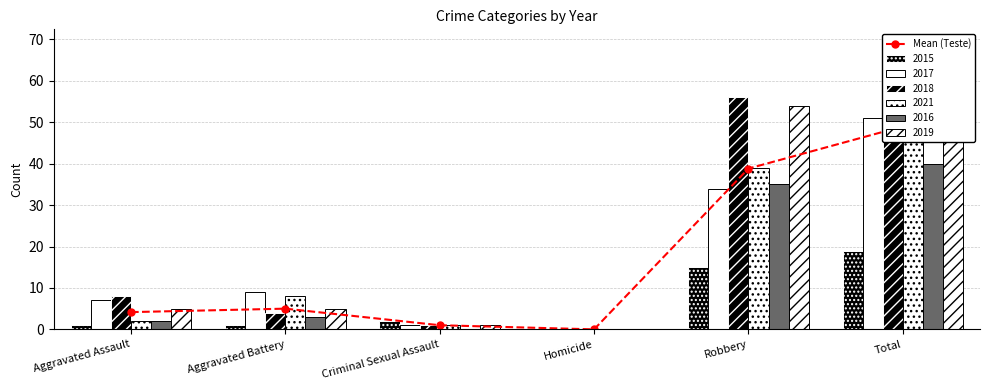

What is the difference between the values at Robbery and Aggravated Battery?

33.8